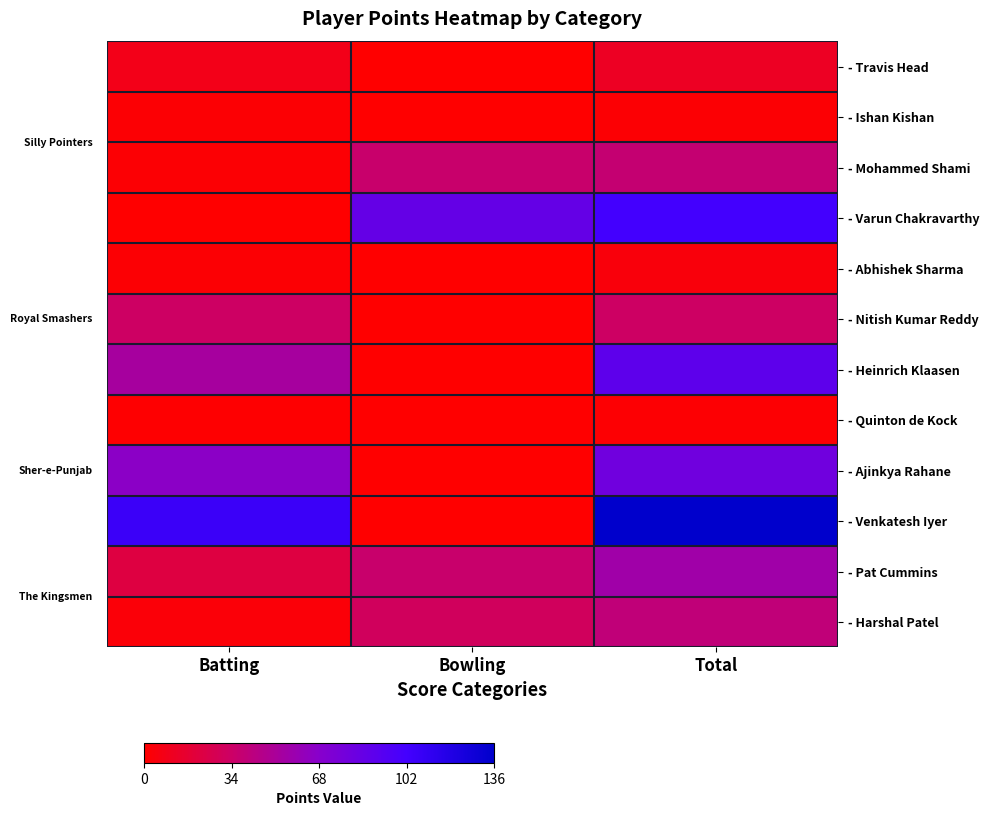

What is the difference between the highest and lowest values at Batting?

106.0